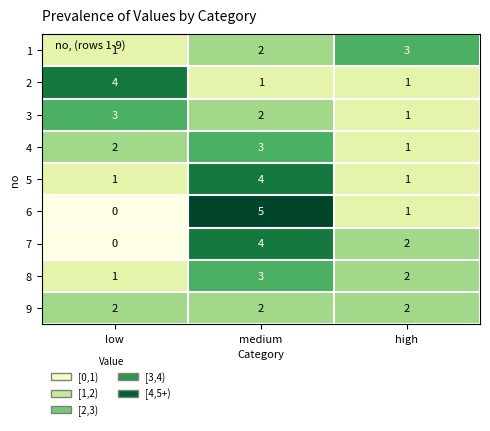

Reading left to right, what are all the values shown in this chart?

1: 1	2	3
2: 4	1	1
3: 3	2	1
4: 2	3	1
5: 1	4	1
6: 0	5	1
7: 0	4	2
8: 1	3	2
9: 2	2	2